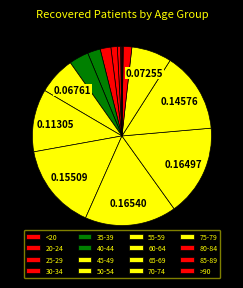

Rank the categories by value from highest to lowest.

60-64, 65-69, 55-59, 70-74, 50-54, 75-79, 45-49, 40-44, 35-39, 30-34, 80-84, 25-29, 20-24, <20, 85-89, >90